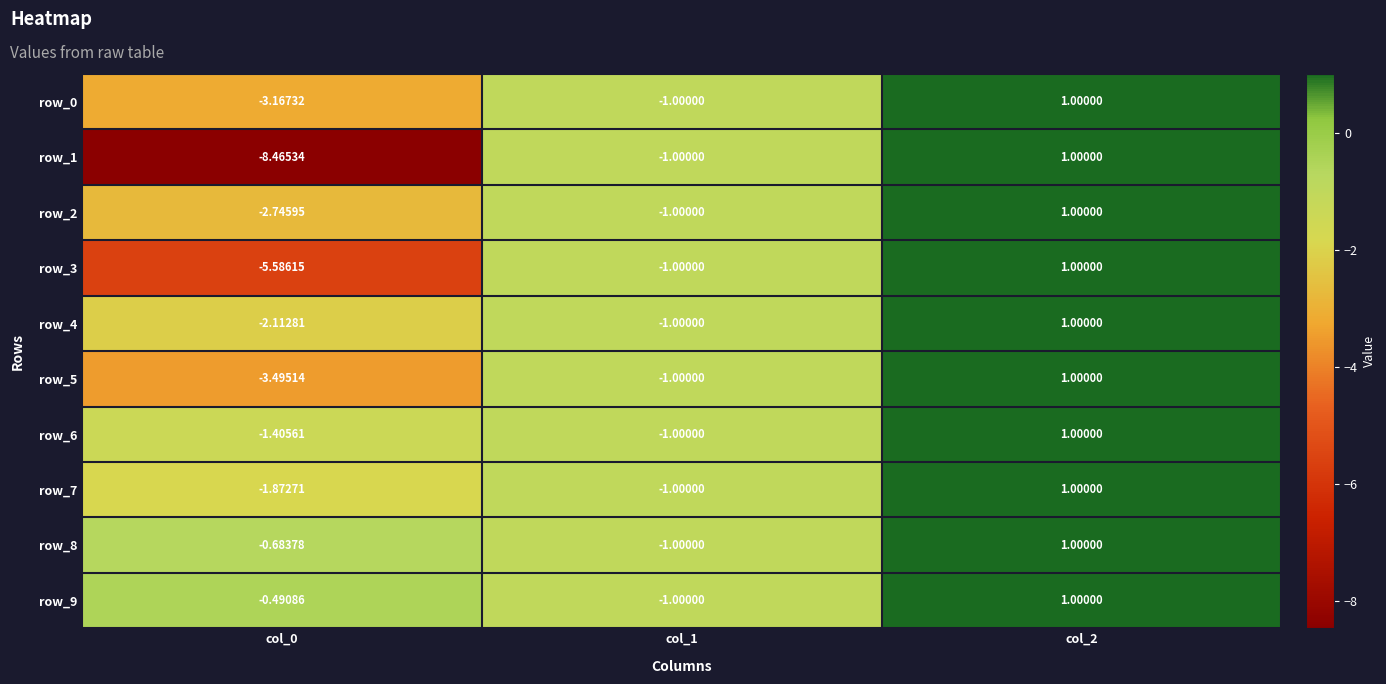

At which category is the sum across all series the highest?

col_2